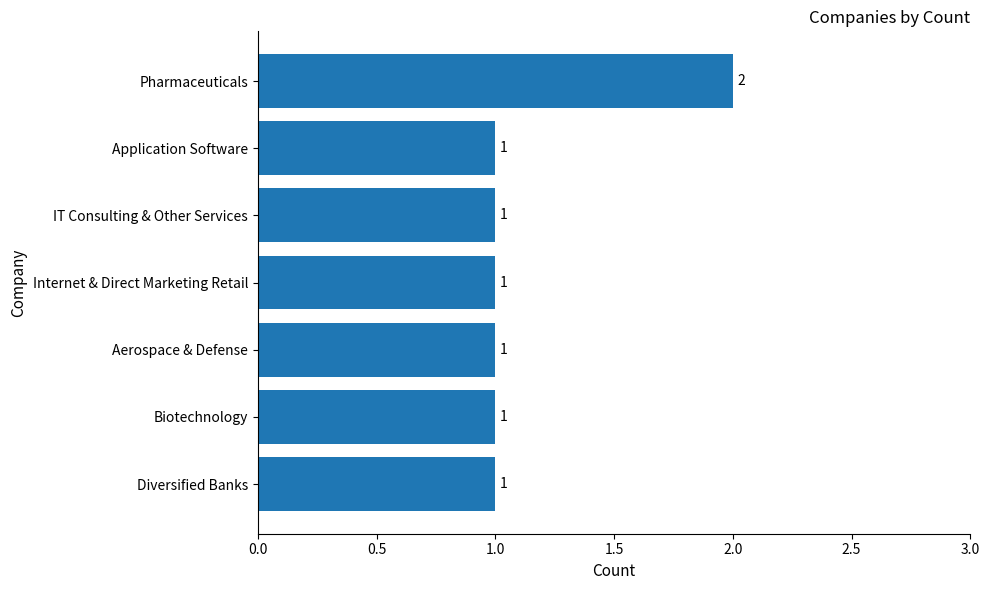

What is the ratio of the value at Diversified Banks to the value at Biotechnology?

1.0